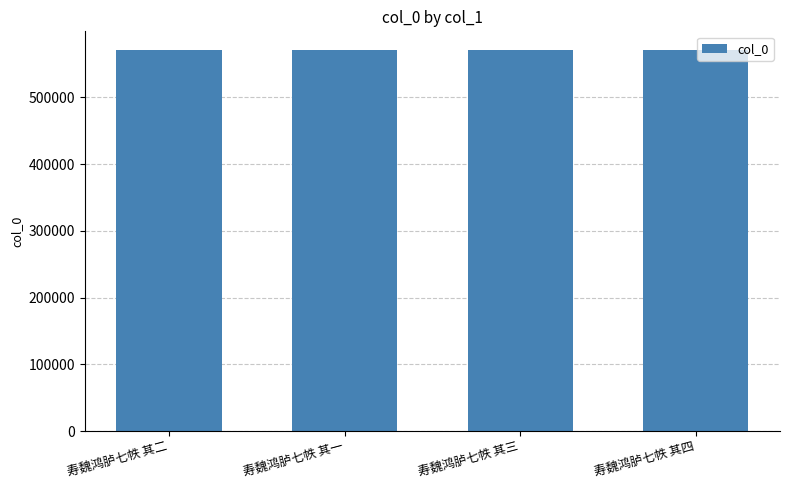

What value does the data have at 寿魏鸿胪七帙 其一?

570610